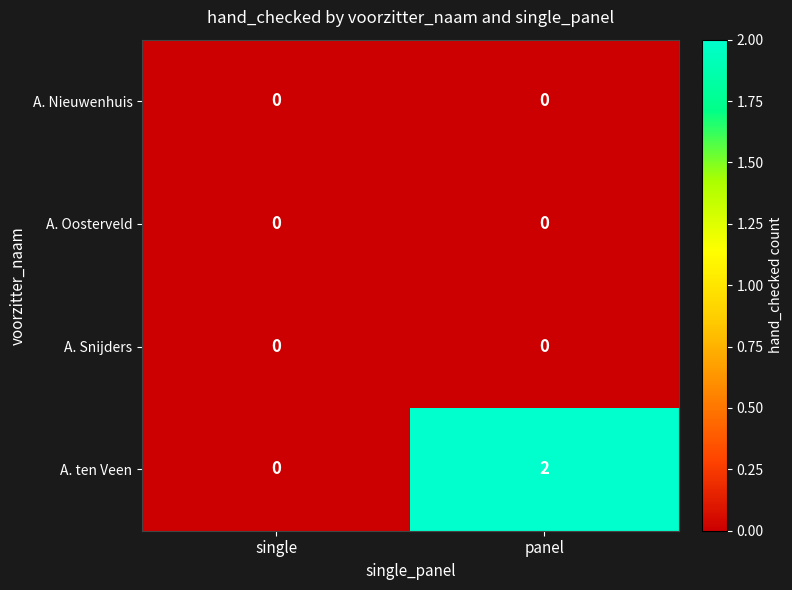

True or false: A. ten Veen has a value of 2 at panel.

True